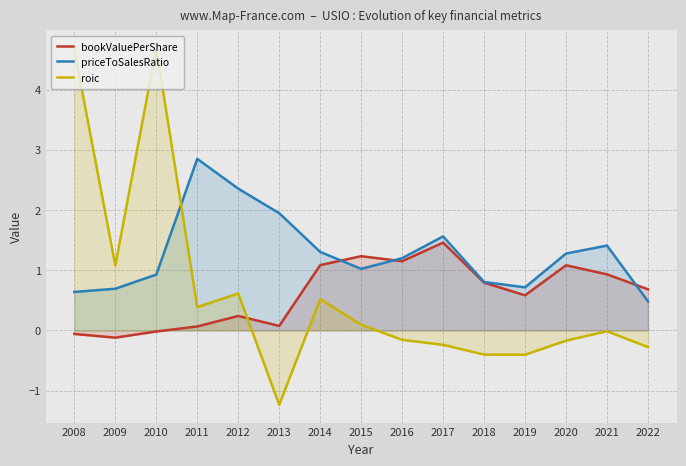

Where do bookValuePerShare and priceToSalesRatio first cross each other?

2014 and 2015